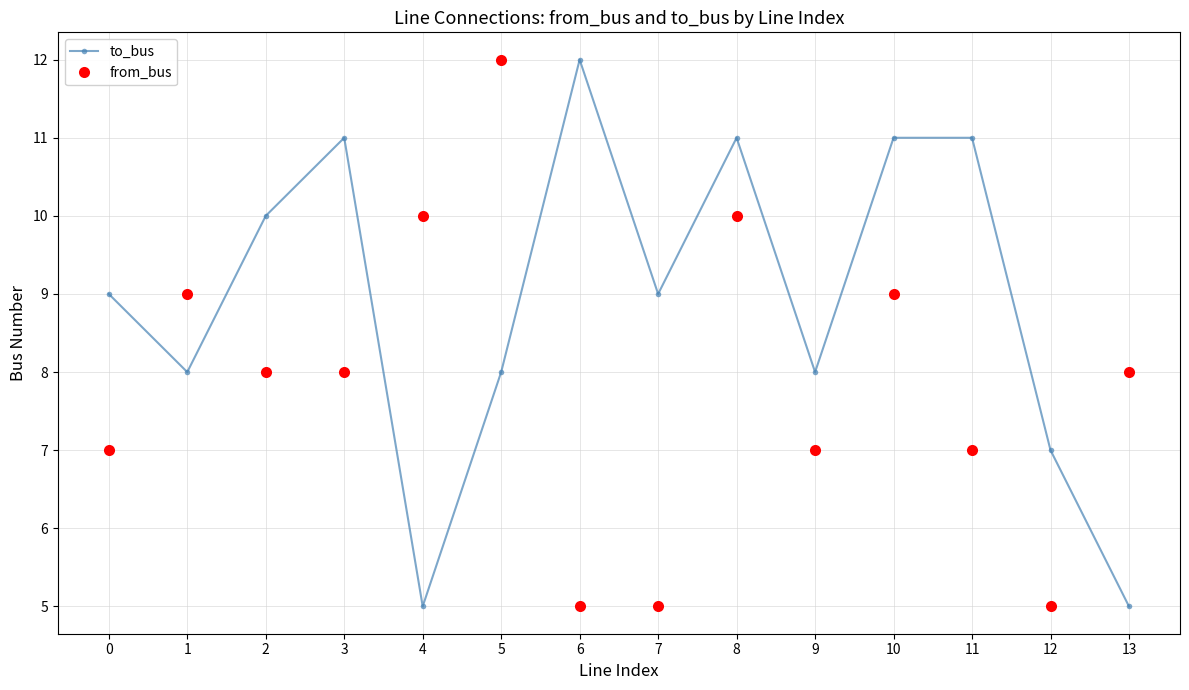

What is the spread (max minus min) of values at 1?

1